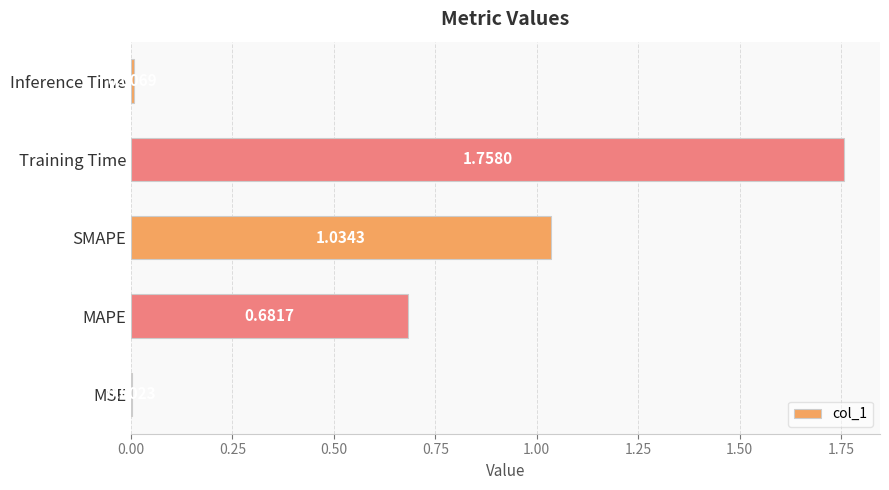

What is the change in value from SMAPE to Inference Time?

-1.0